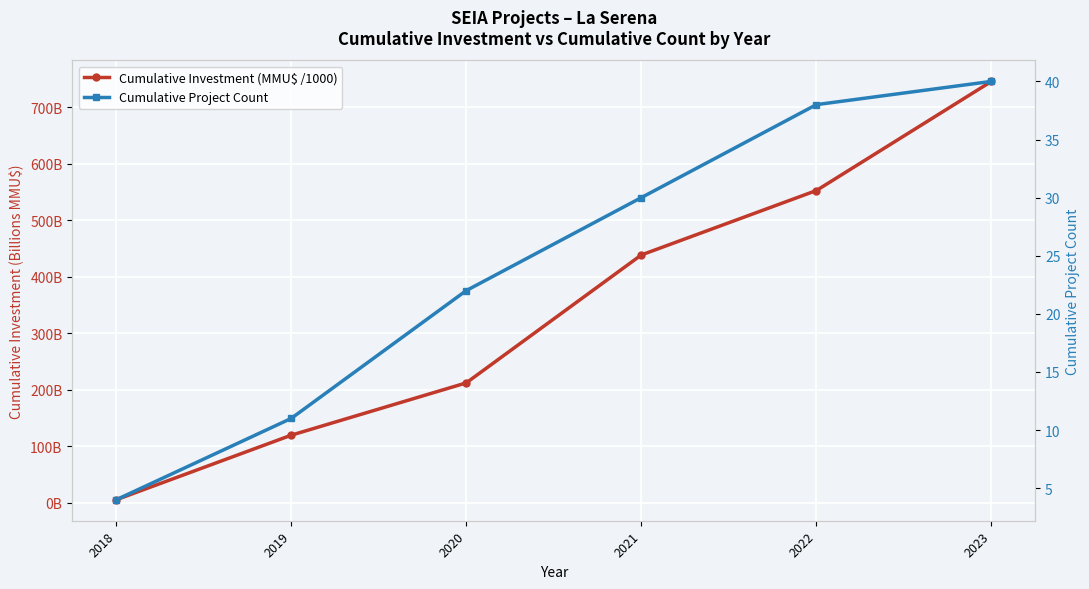

True or false: Cumulative Project Count and Cumulative Investment (MMU$ /1000) cross at least once.

False